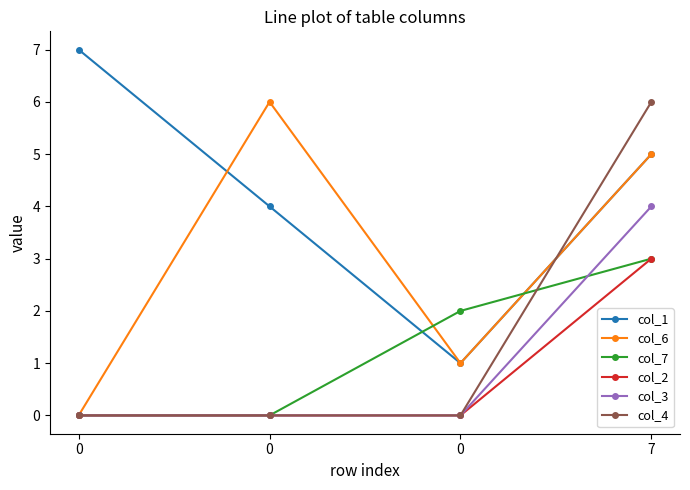

What are all the series names shown in the legend?

col_1, col_6, col_7, col_2, col_3, col_4